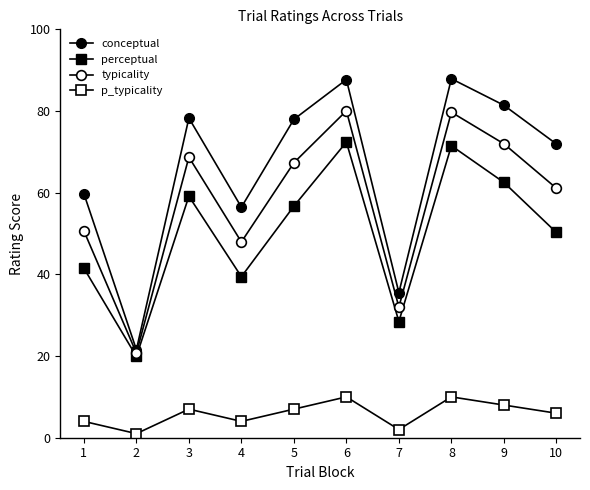

True or false: conceptual and perceptual cross at least once.

False